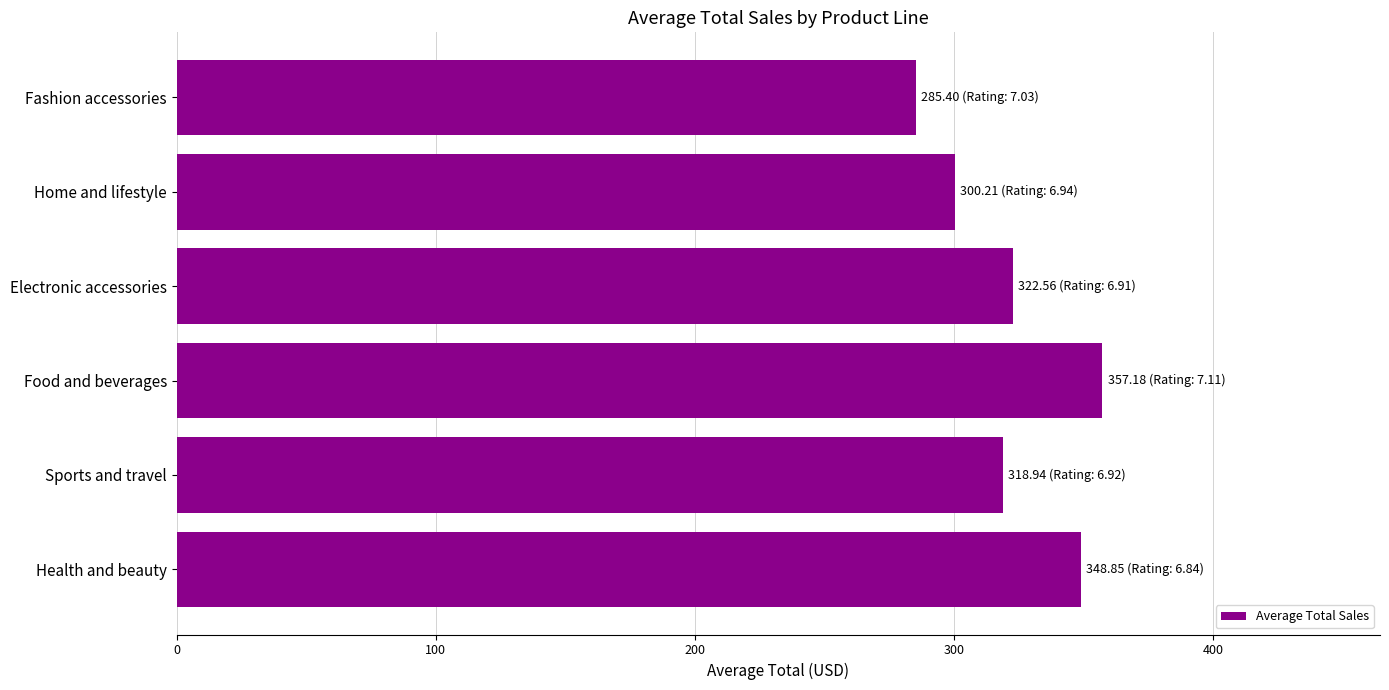

What is the change in value from Electronic accessories to Fashion accessories?

-37.2